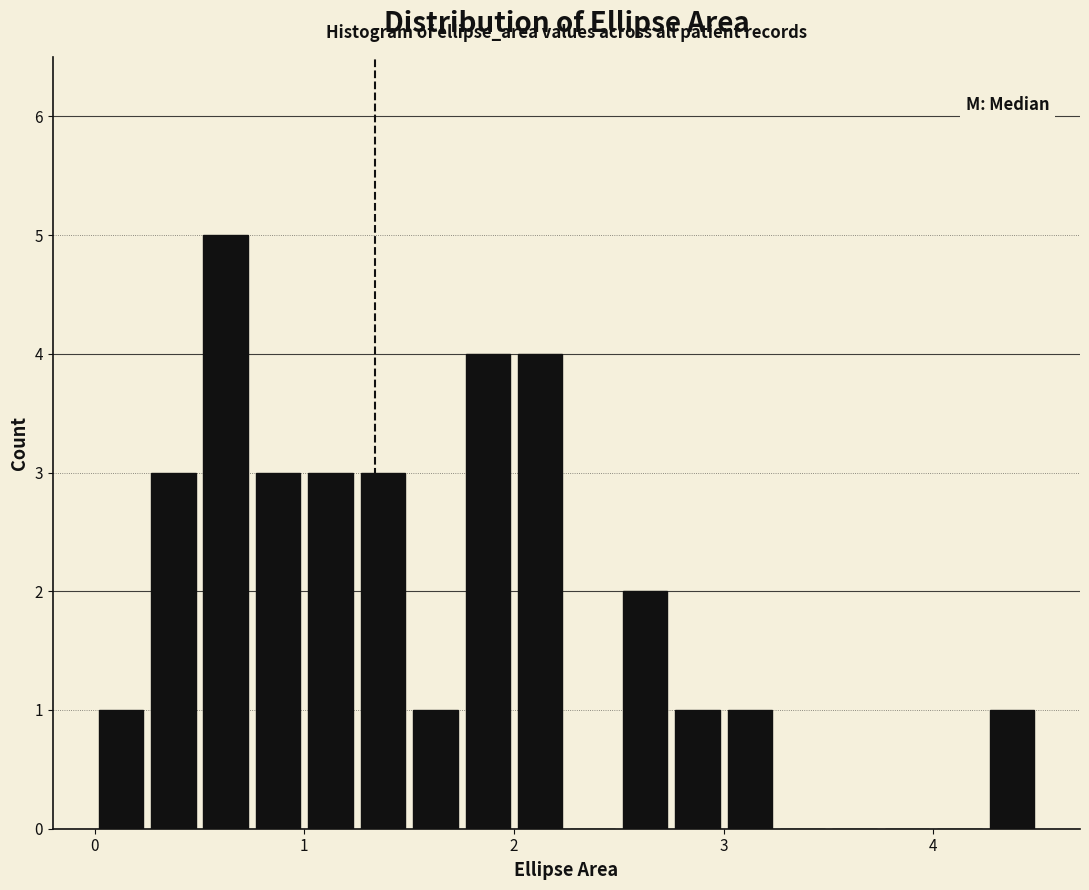

Read against the x-axis, roughly where is the centre of the tallest bar?

0.6